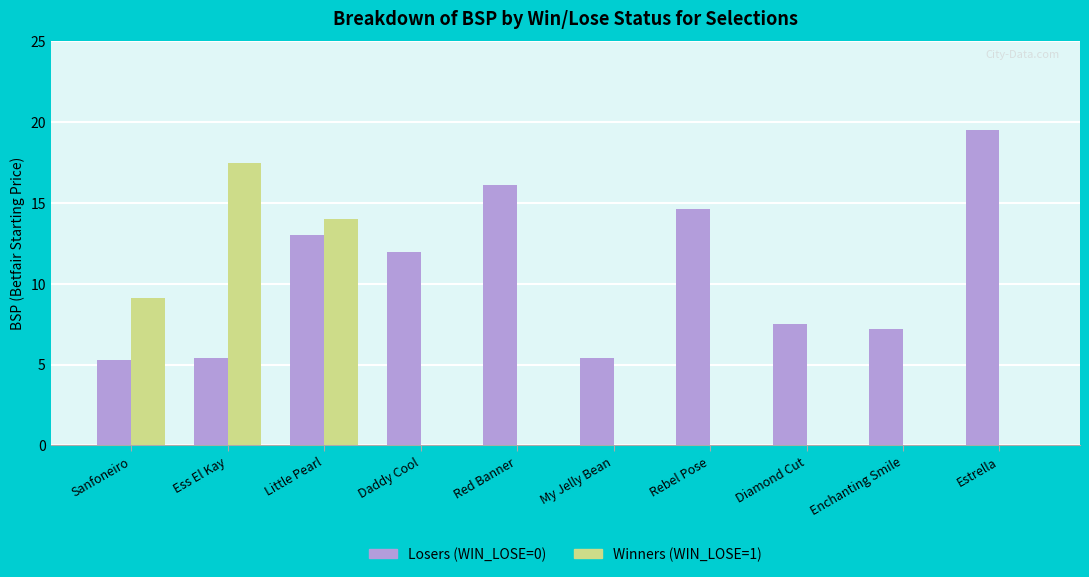

What is the sum of the Losers (WIN_LOSE=0) values at My Jelly Bean and Rebel Pose?

20.1